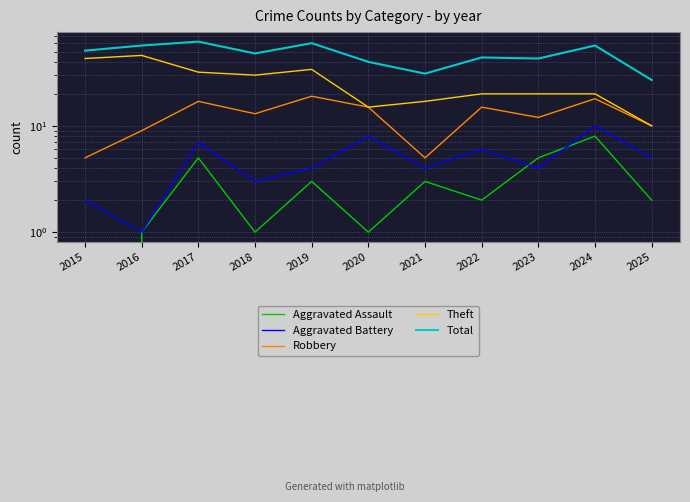

What is the total value across all series at 2025?

54